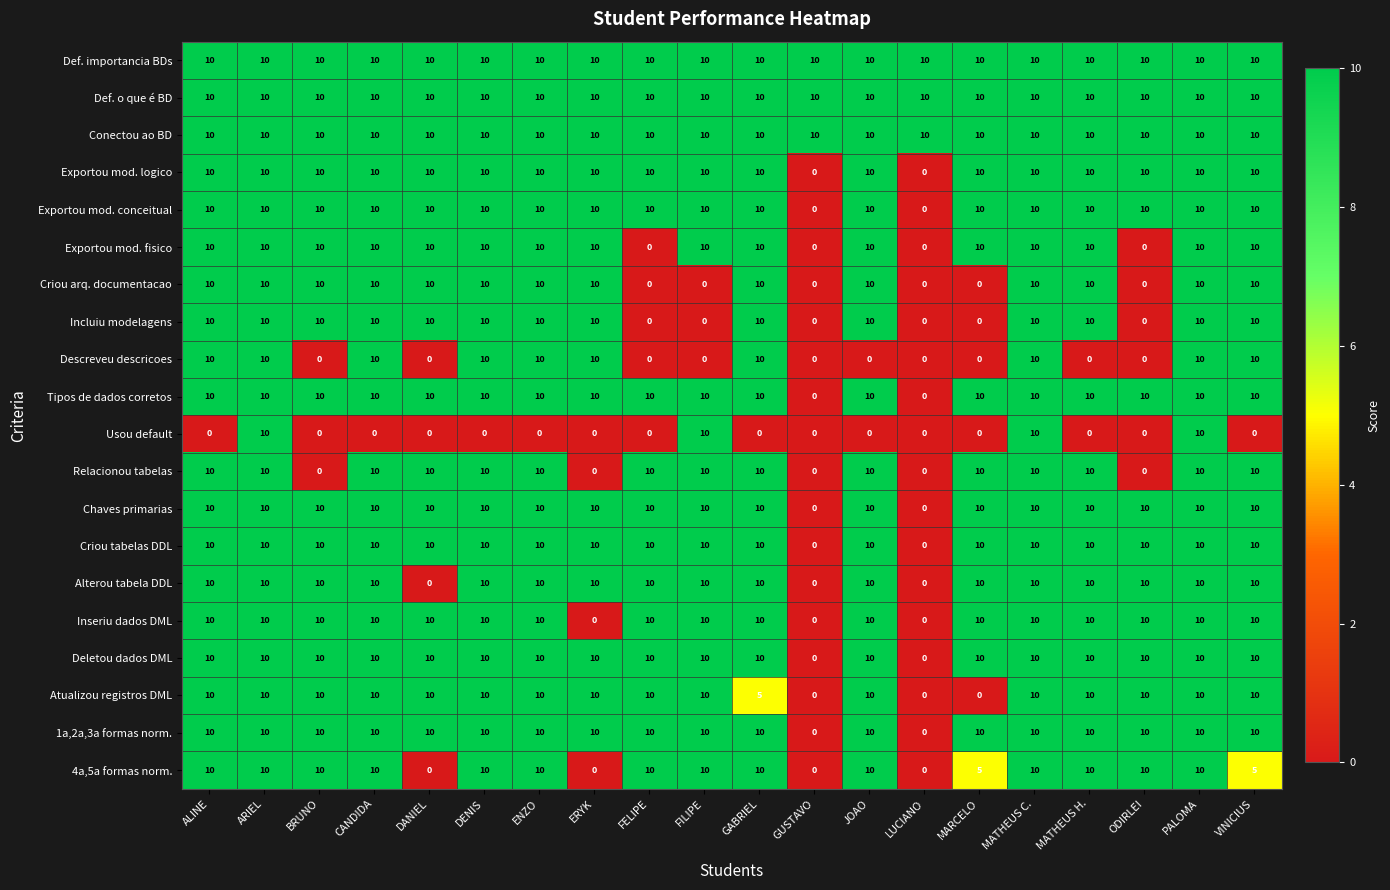

Which series changed the most between CANDIDA and PALOMA?

Usou default